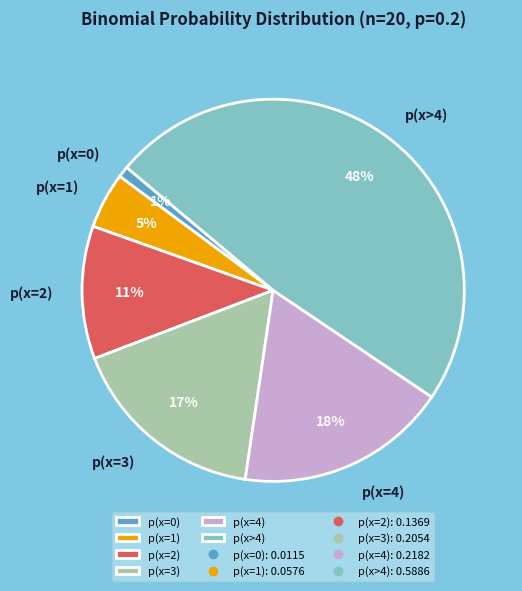

What percentage is the p(x=1) slice, to the nearest percent?

5%